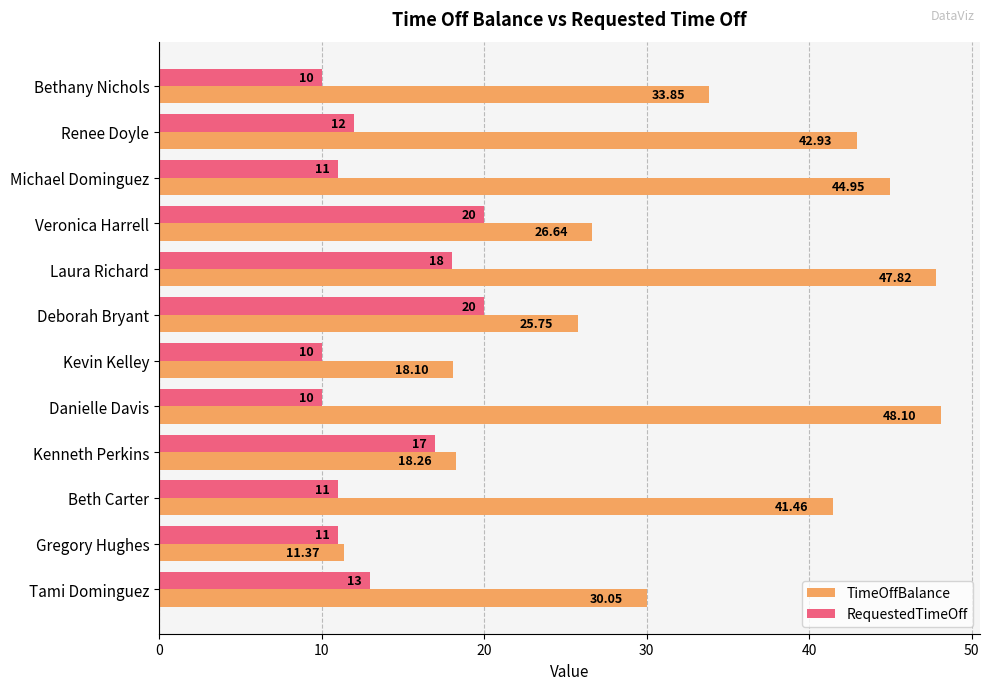

Rank the series by their average value, from highest to lowest.

TimeOffBalance, RequestedTimeOff